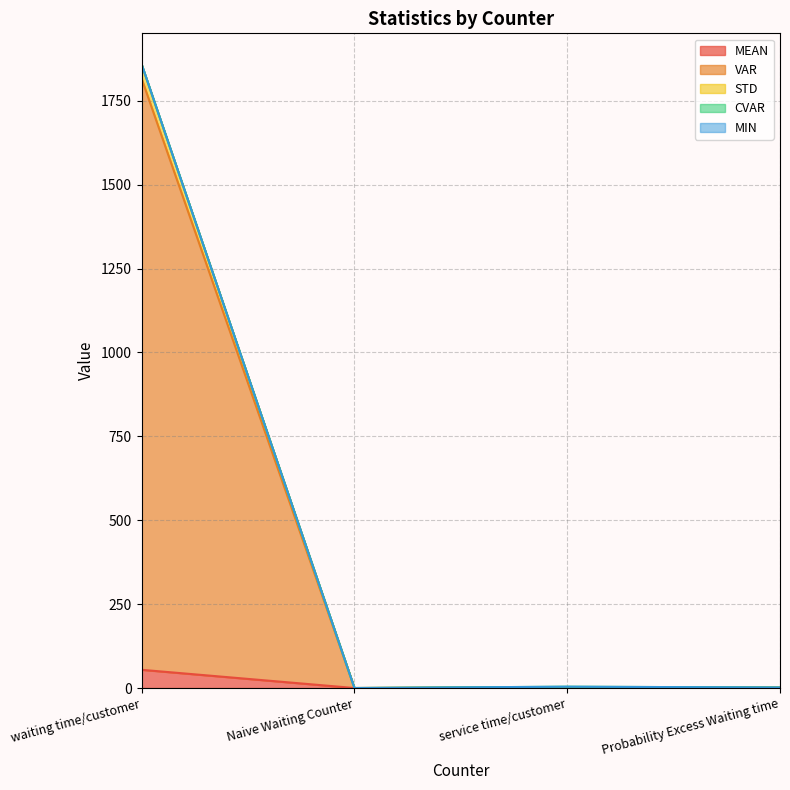

How many data points in VAR are less than 1?

2